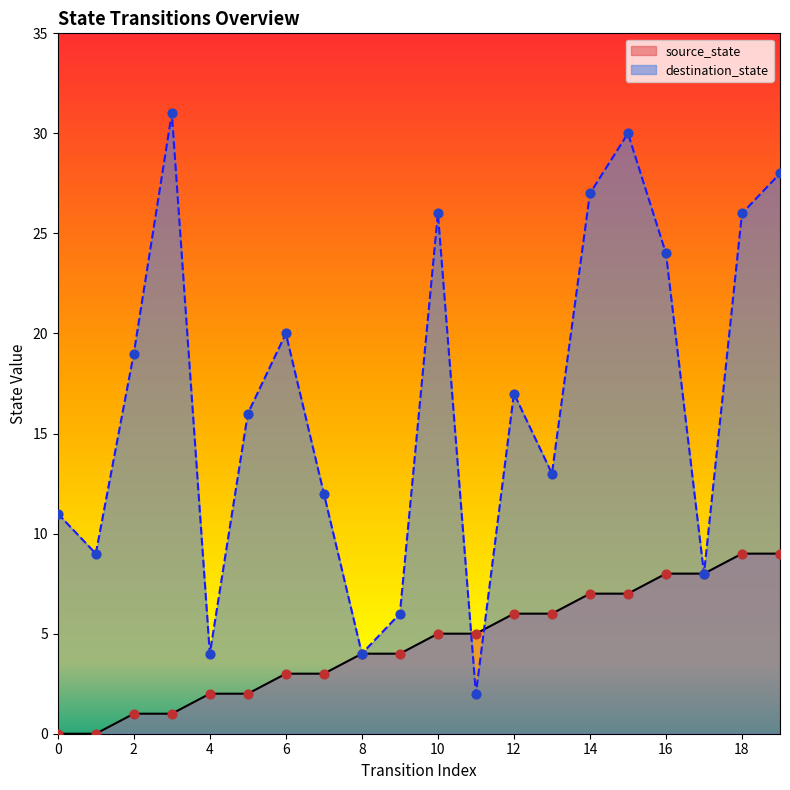

Which series reaches the maximum Y coordinate?

destination_state